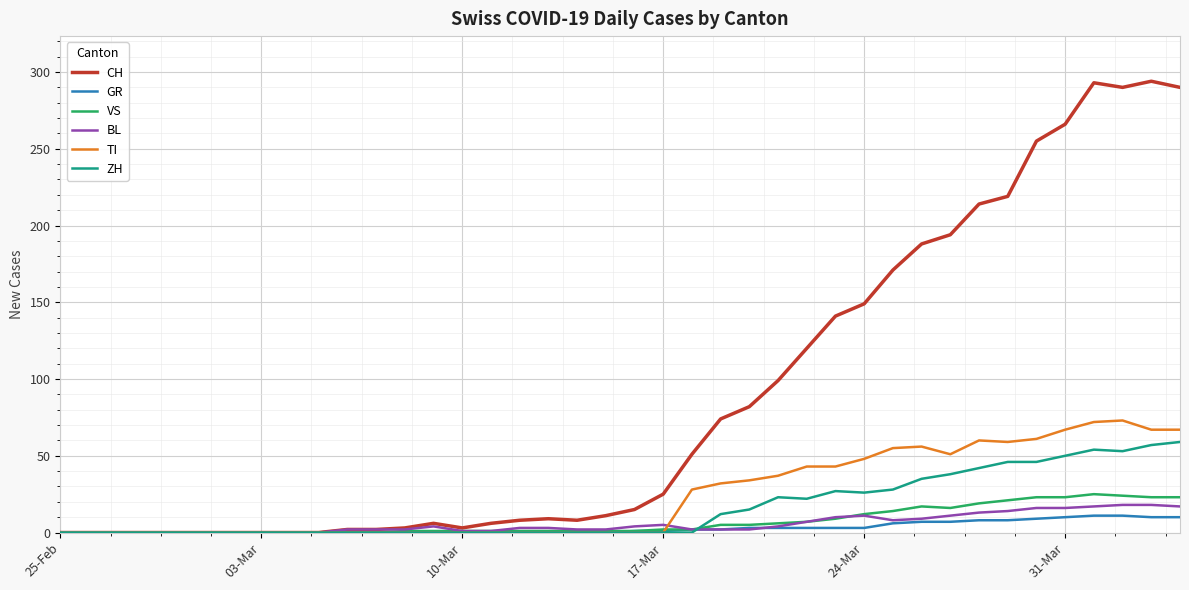

Which series has the largest total across all categories?

CH